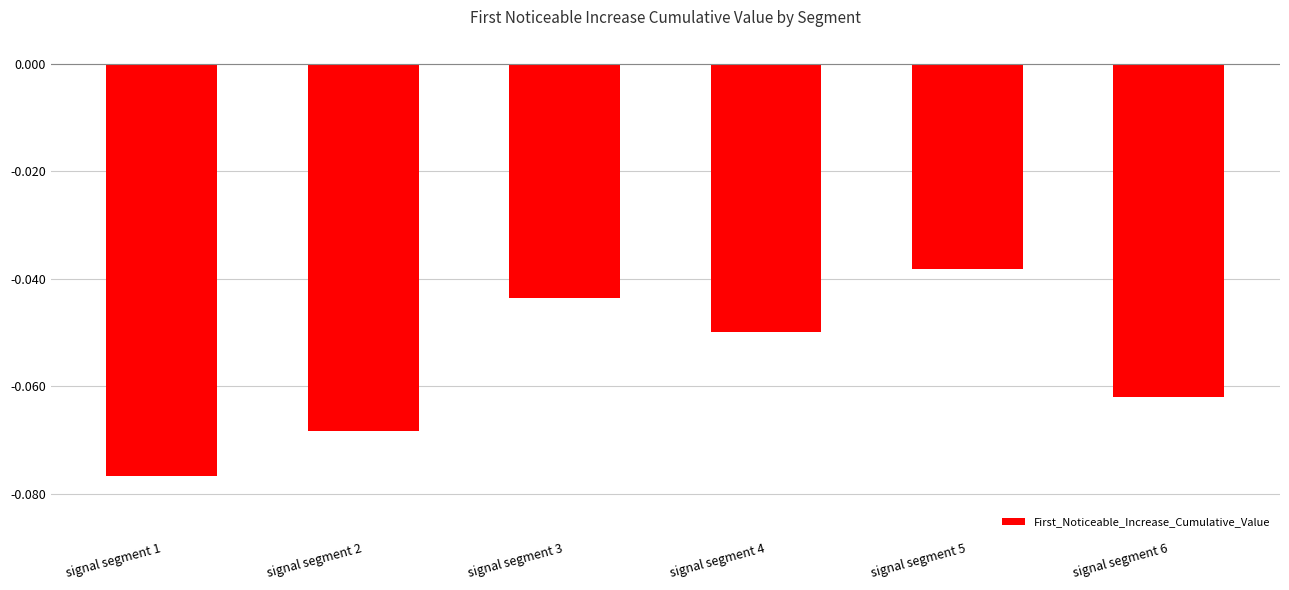

Which label corresponds to the smallest value in the chart?

signal segment 1